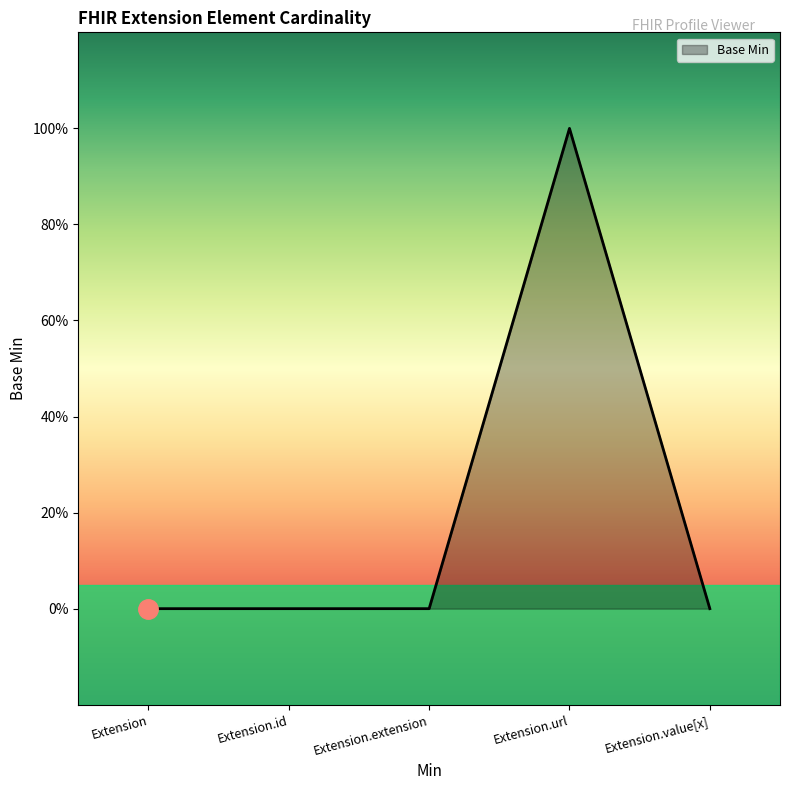

Does the chart have visible grid lines?

No